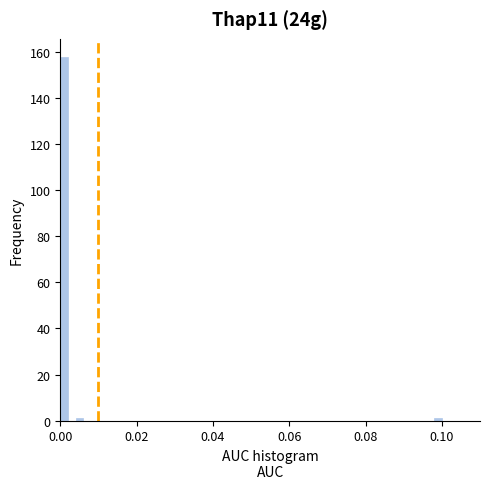

Around what value on the x-axis is the tallest bar? Give the approximate position of its centre, as read against the axis.

0.002